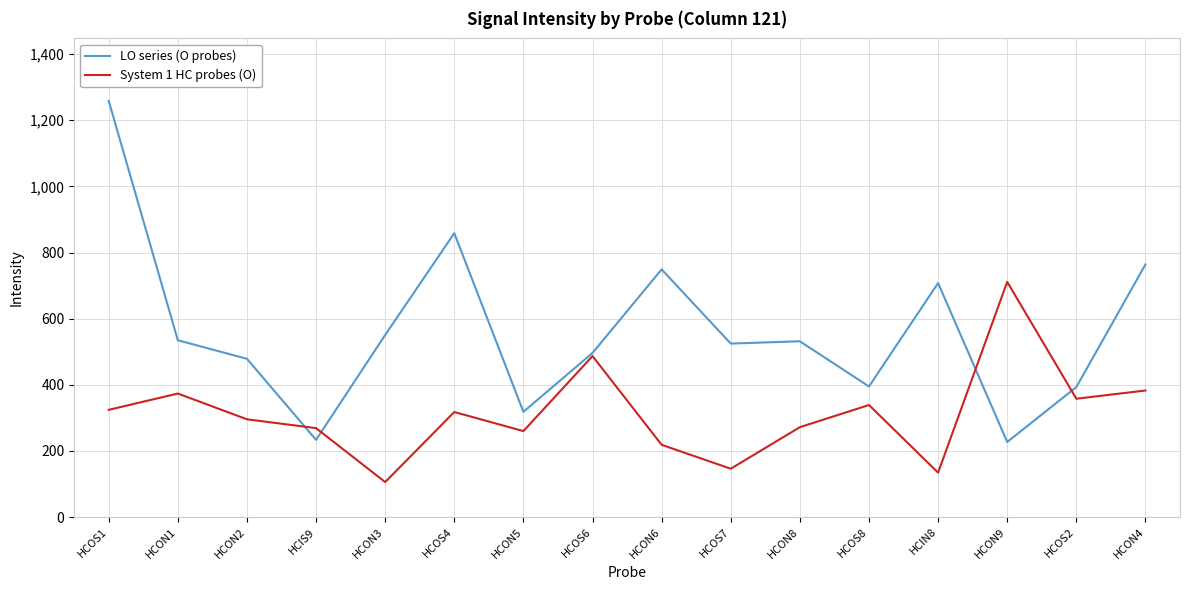

List the series in order of their peak value, lowest first.

System 1 HC probes (O), LO series (O probes)